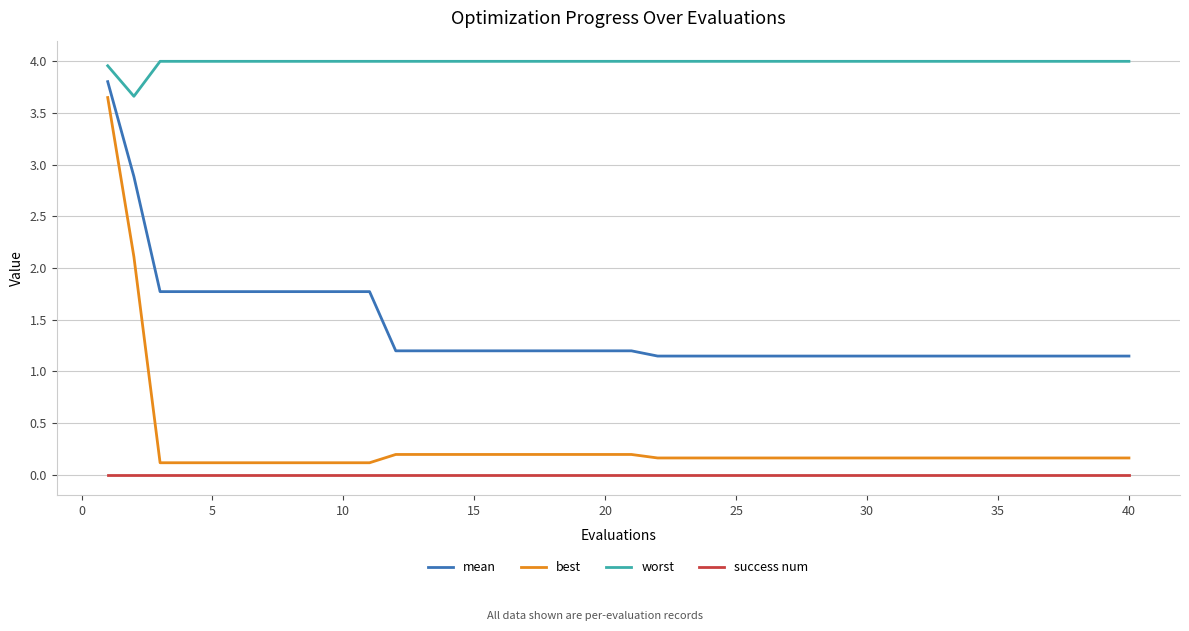

What is the difference between the maximum and minimum values in the worst series?

0.3